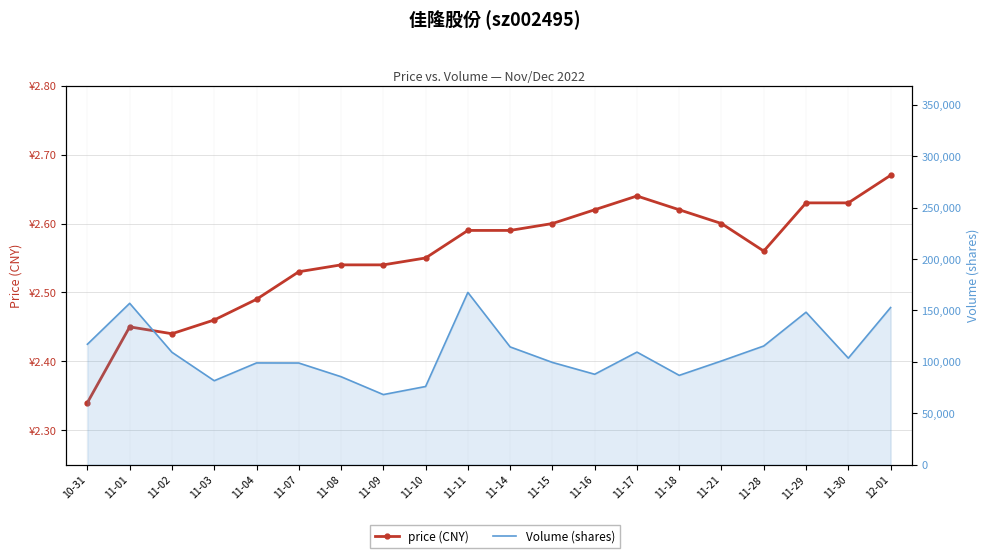

Reading left to right, what are all the values shown in this chart?

price (CNY): 2.3	2.5	2.4	2.5	2.5	2.5	2.5	2.5	2.5	2.6	2.6	2.6	2.6	2.6	2.6	2.6	2.6	2.6	2.6	2.7
Volume (shares): 117066.0	156868.0	109234.0	81579.0	98882.0	98800.0	85489.0	68102.0	75968.0	167463.0	114467.0	99373.0	87871.0	109415.0	86810.0	100813.0	115360.0	148217.0	103530.0	152746.0